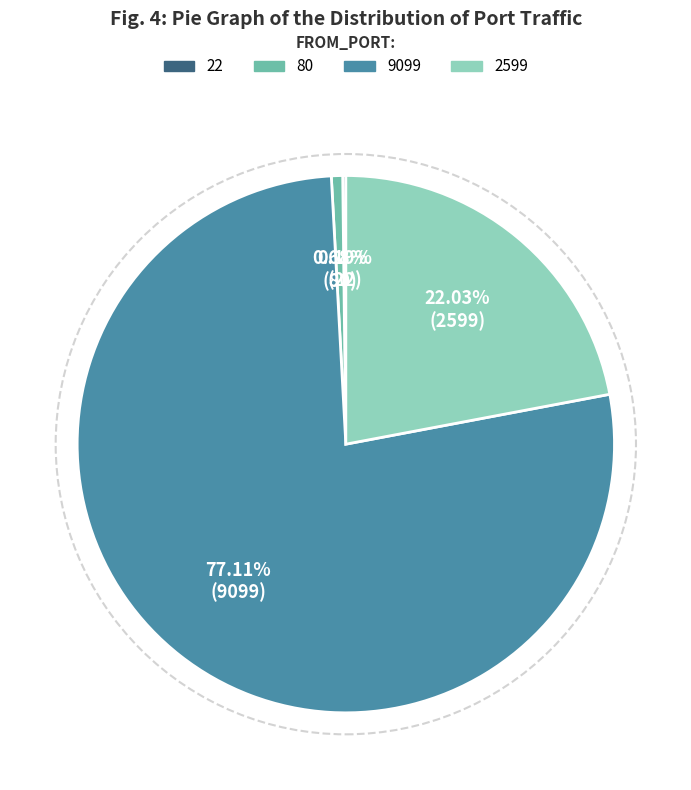

To the nearest percent, what portion does 80 represent?

1%